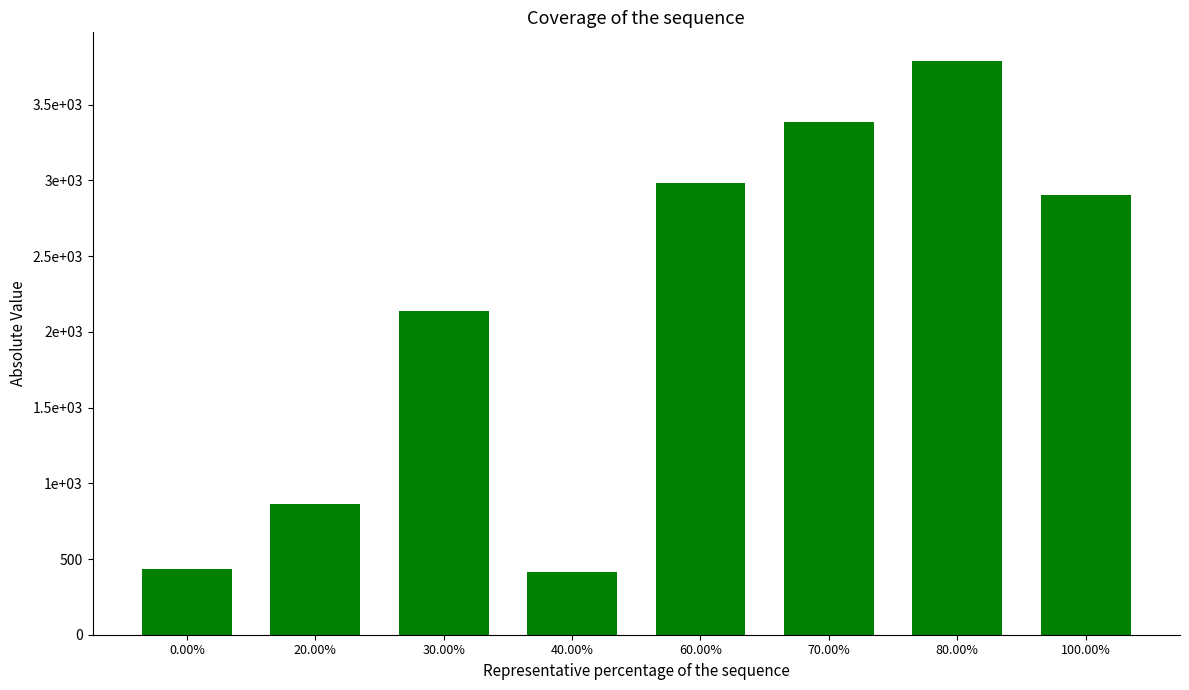

List the labels in order of value, smallest first.

40.00%, 0.00%, 20.00%, 30.00%, 100.00%, 60.00%, 70.00%, 80.00%